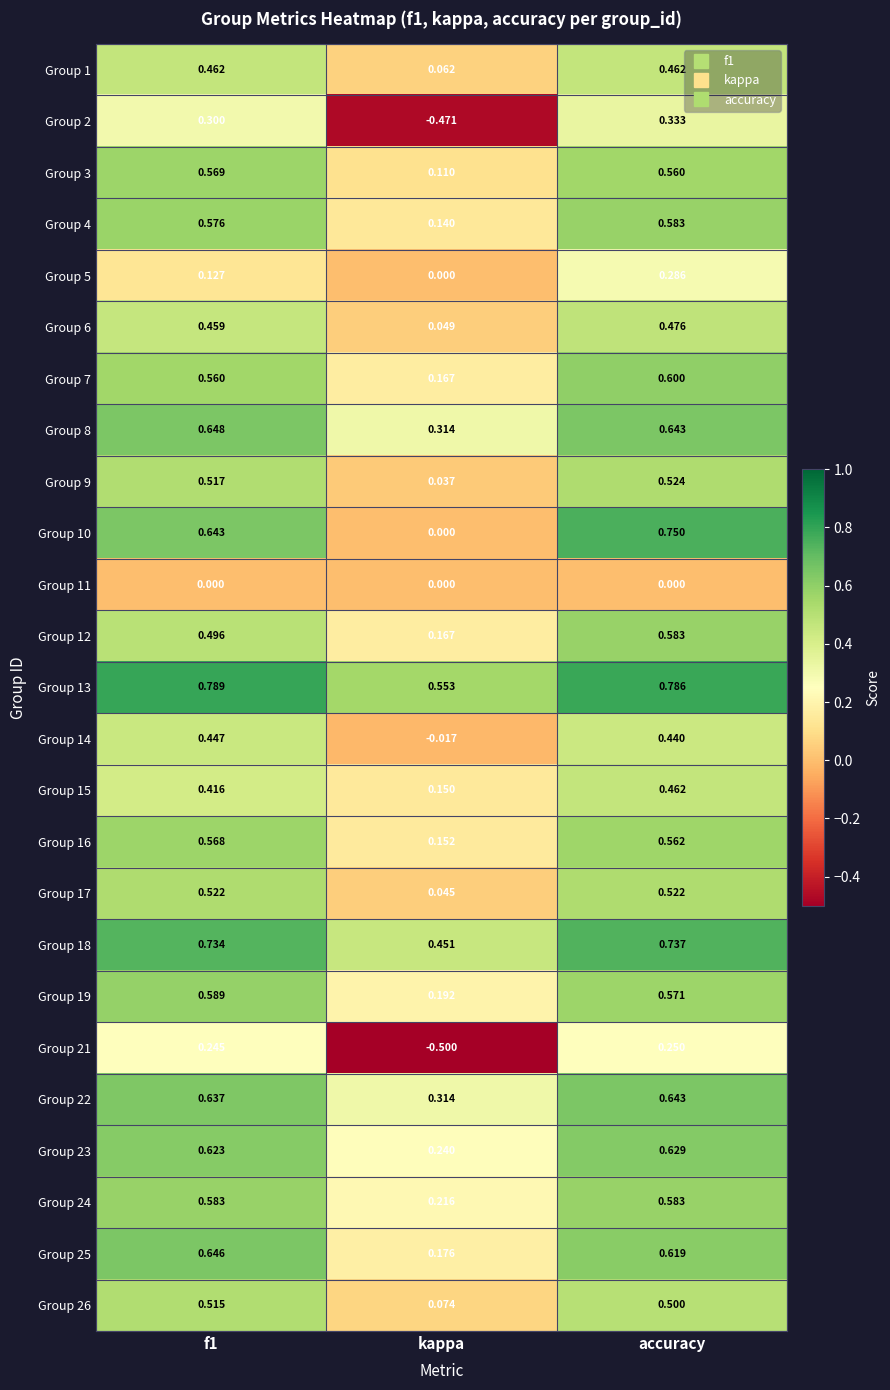

Which series has the largest range (max minus min)?

Group 2